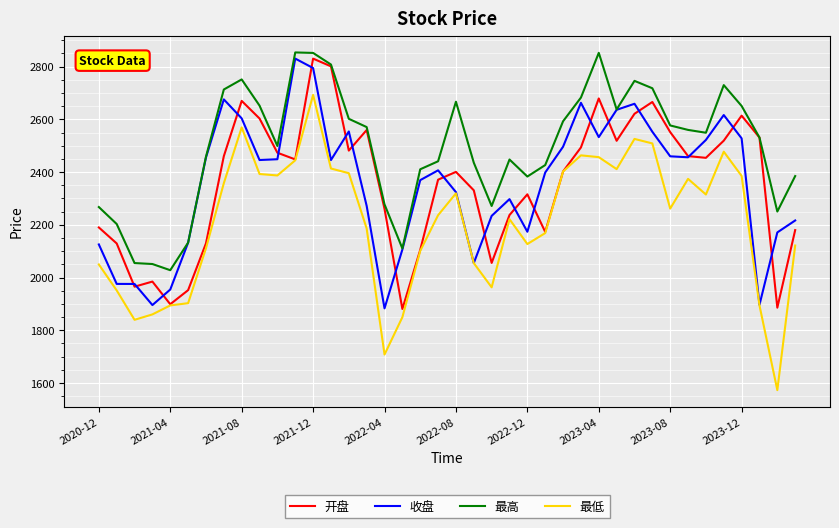

True or false: 最高 has more than 0 interior local peaks.

True